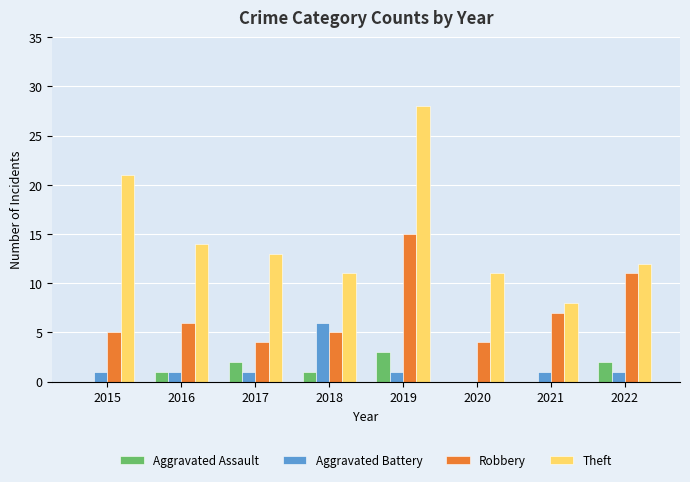

Reading right to left, extract all data points from this chart.

Aggravated Assault: 2022=2	2021=0	2020=0	2019=3	2018=1	2017=2	2016=1	2015=0
Aggravated Battery: 2022=1	2021=1	2020=0	2019=1	2018=6	2017=1	2016=1	2015=1
Robbery: 2022=11	2021=7	2020=4	2019=15	2018=5	2017=4	2016=6	2015=5
Theft: 2022=12	2021=8	2020=11	2019=28	2018=11	2017=13	2016=14	2015=21